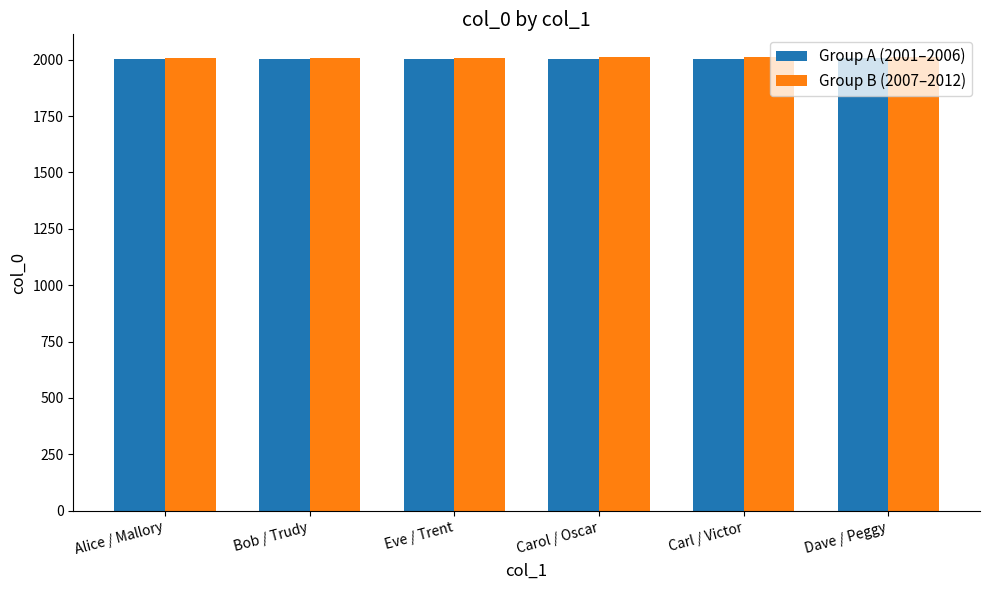

What value does the Group A (2001–2006) series have at Carol / Oscar?

2004